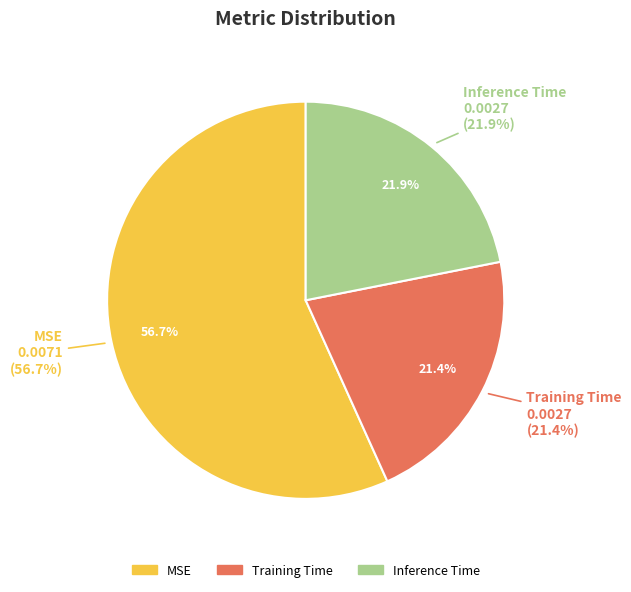

To the nearest percent, what is the difference between the largest and smallest slice percentages?

35%